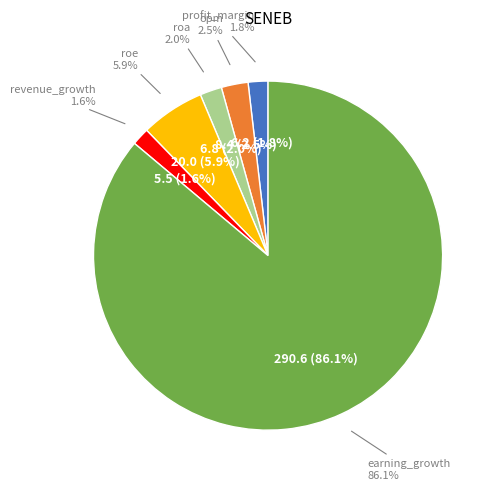

Does any single category account for the majority?

Yes